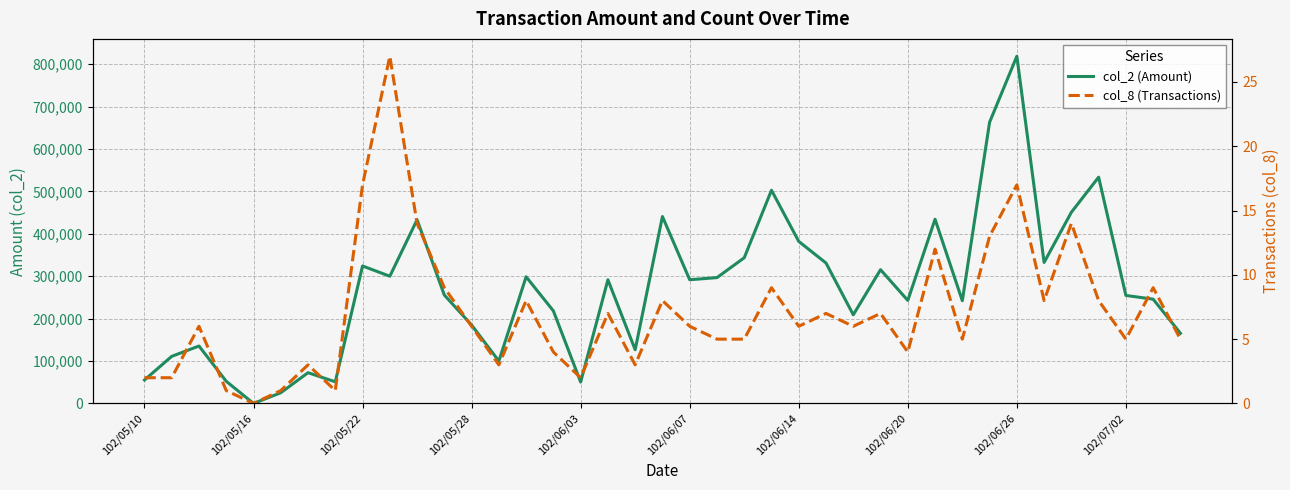

What is the value of the col_8 (Transactions) point at the 10th from the left?

27